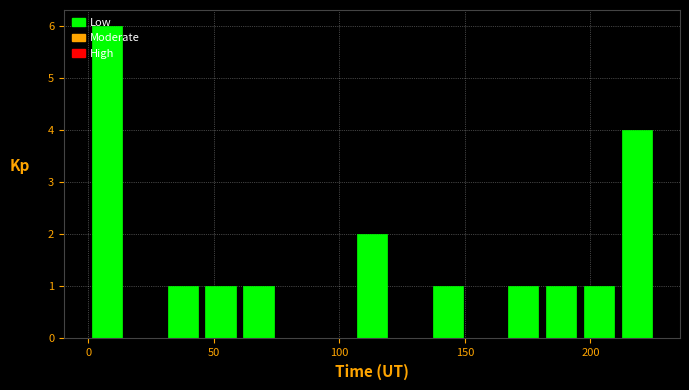

Around what value on the x-axis is the tallest bar? Give the approximate position of its centre, as read against the axis.

10